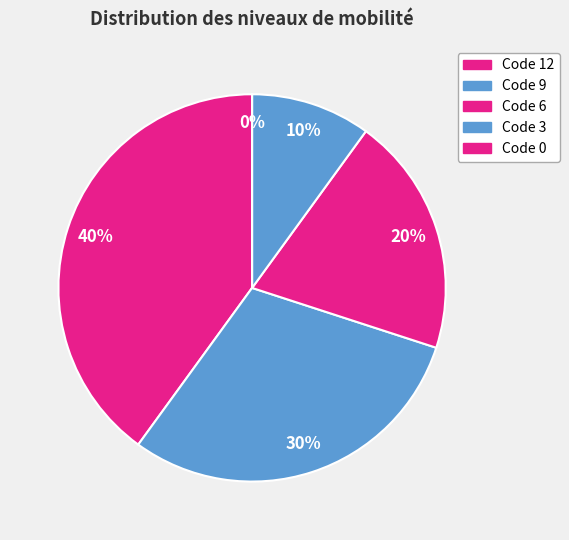

What percentage is NOT represented by 9?

70.0%